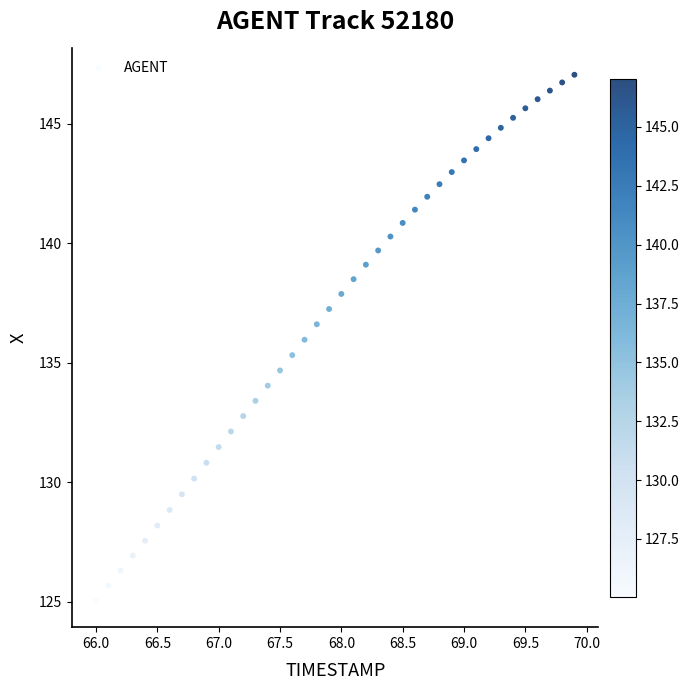

What is the range of Y values (max minus min)?

22.0